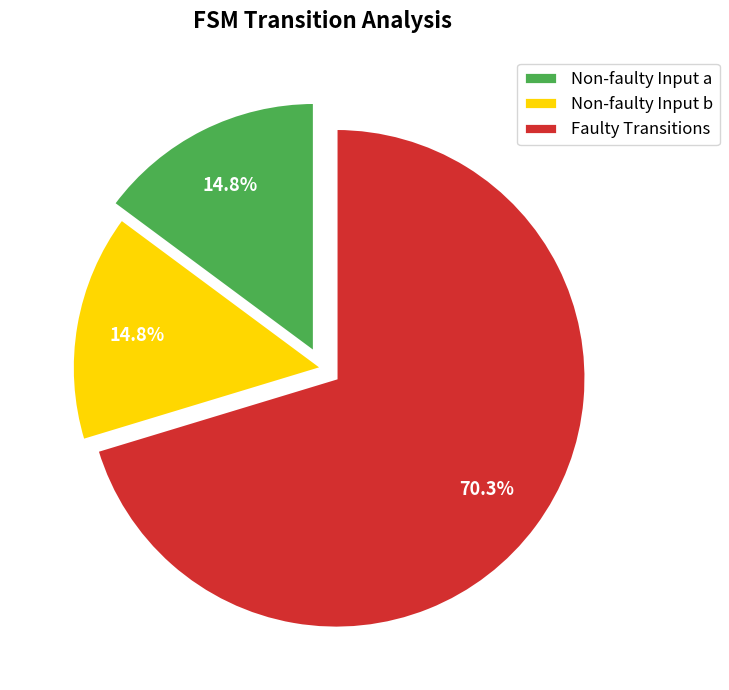

Which slice is the largest?

Faulty Transitions